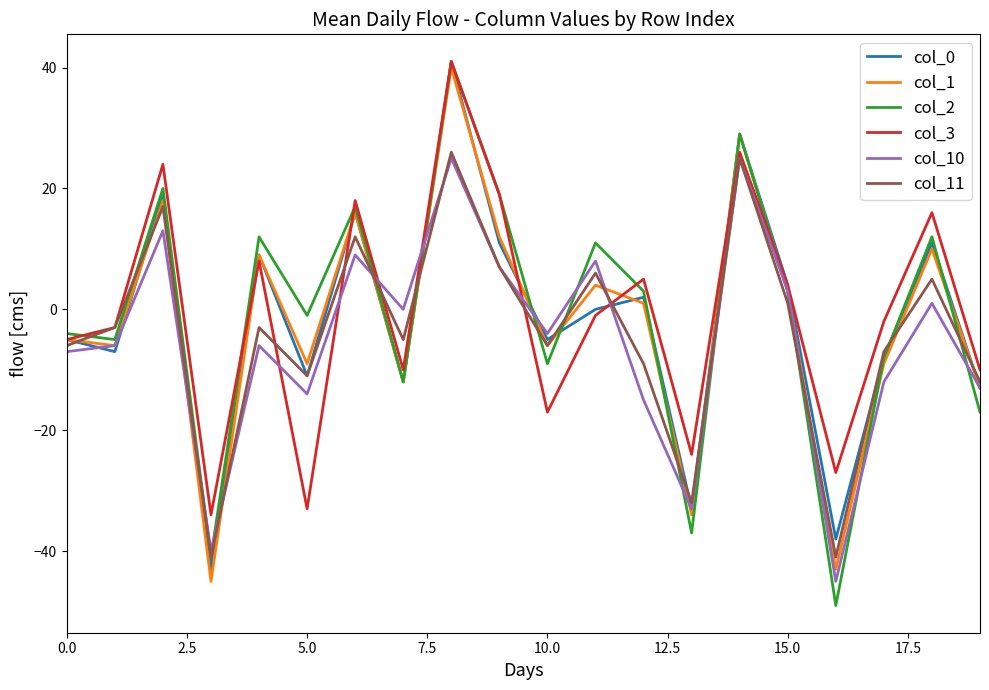

Which series has the largest range (max minus min)?

col_2